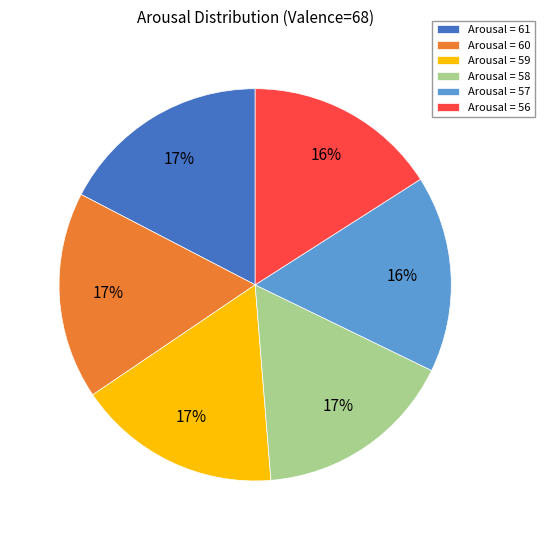

To the nearest percent, what portion does Arousal = 59 represent?

17%